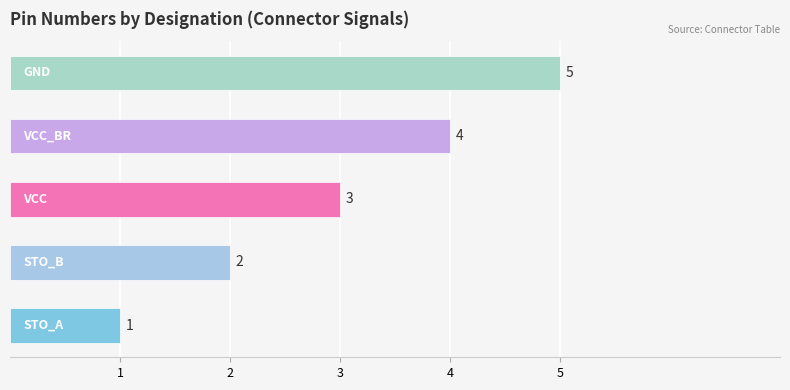

How many categories are shown in the chart?

5